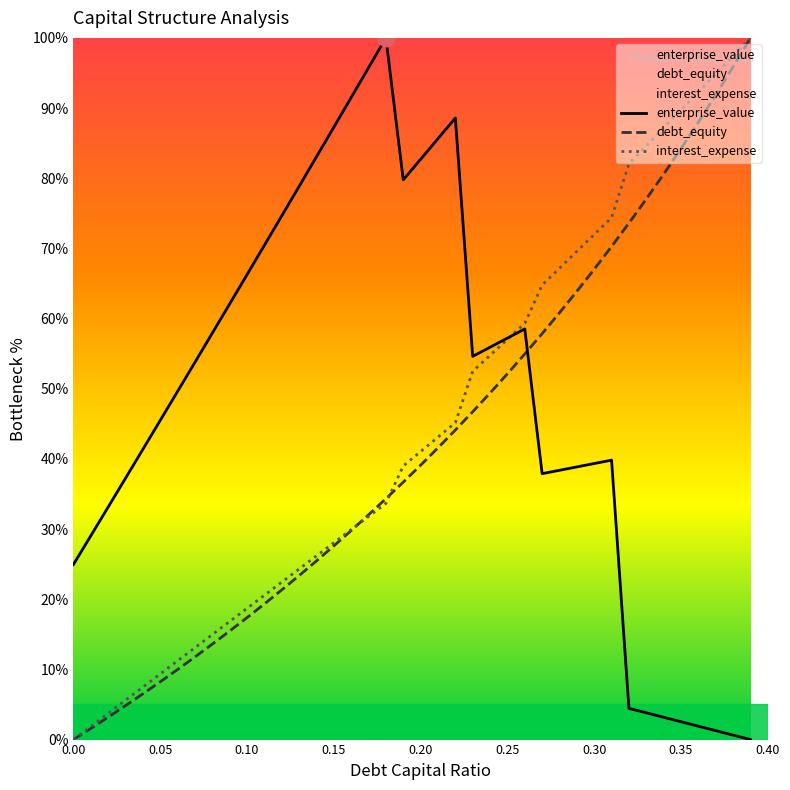

Rank the series by their average value, from highest to lowest.

enterprise_value, interest_expense, debt_equity